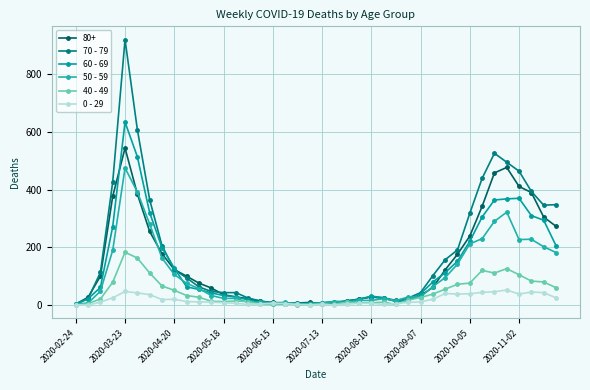

How many values in the 0 - 29 series are below 11?

20